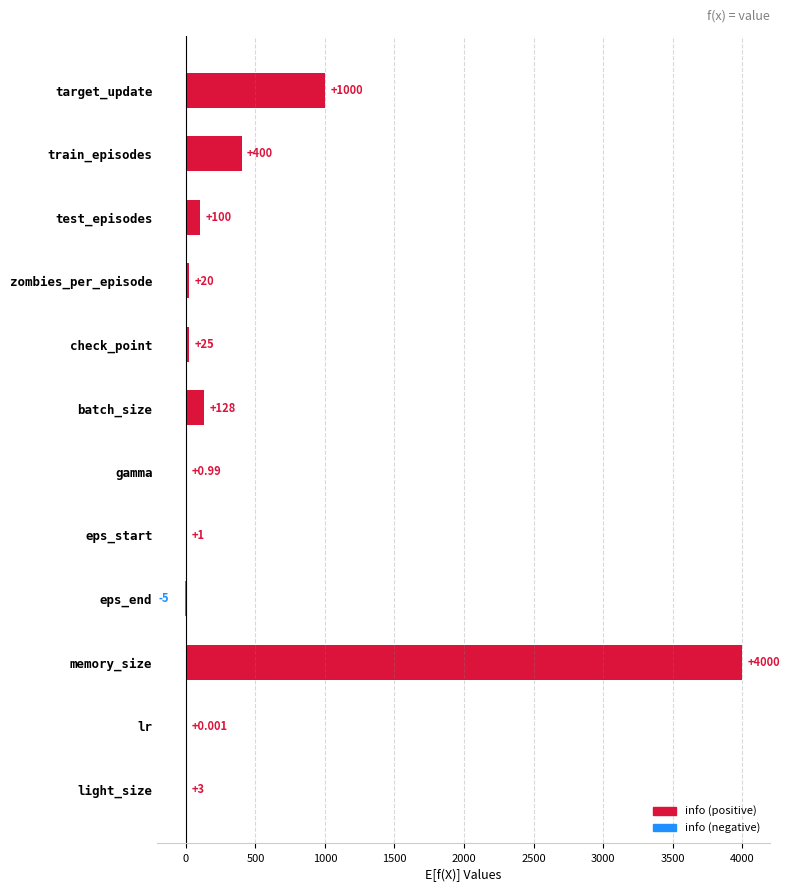

Which label corresponds to the largest value in the chart?

memory_size